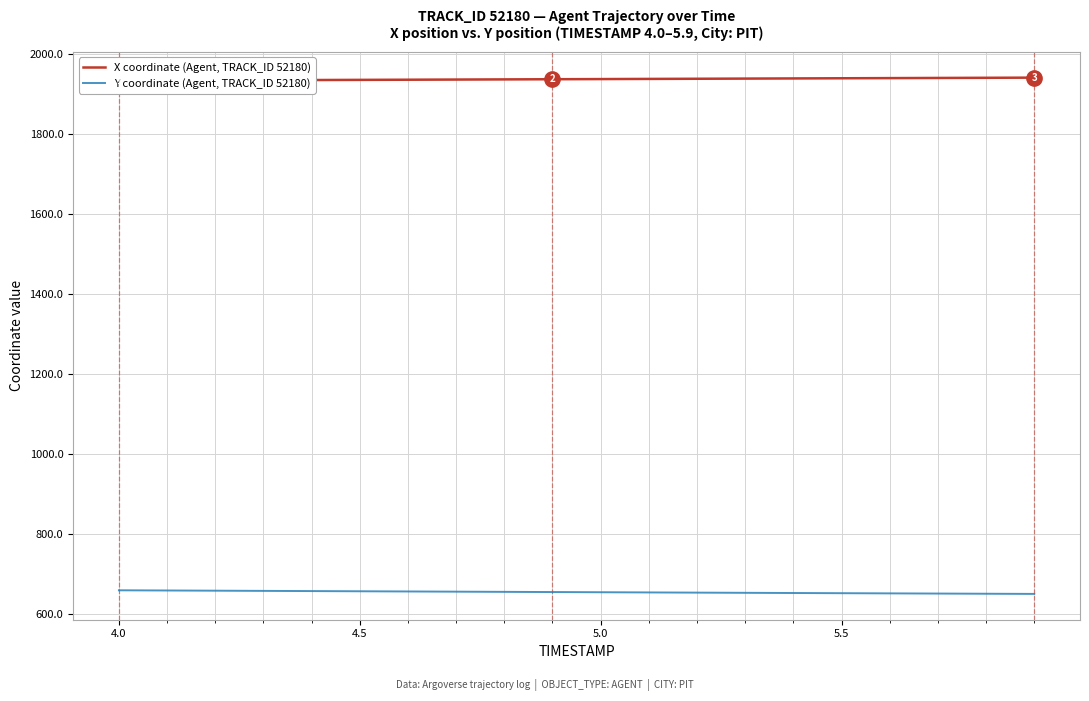

What is the highest value of the Y coordinate (Agent, TRACK_ID 52180) series?

658.6